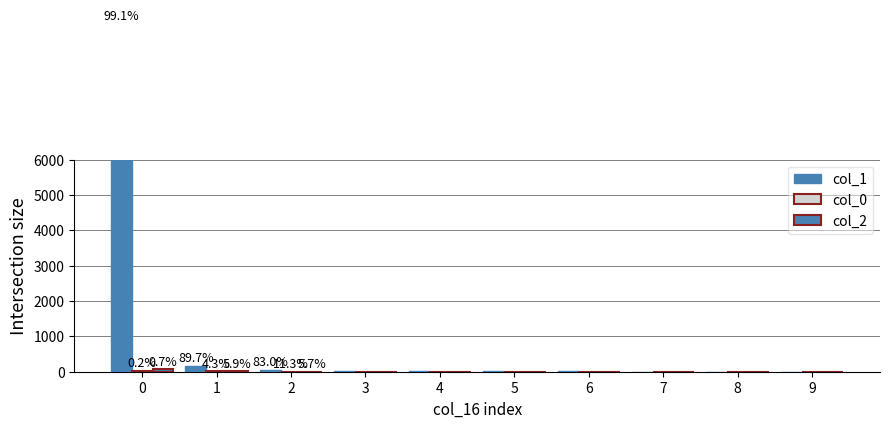

What is the difference between the second highest and second lowest values in the col_1 series?

161